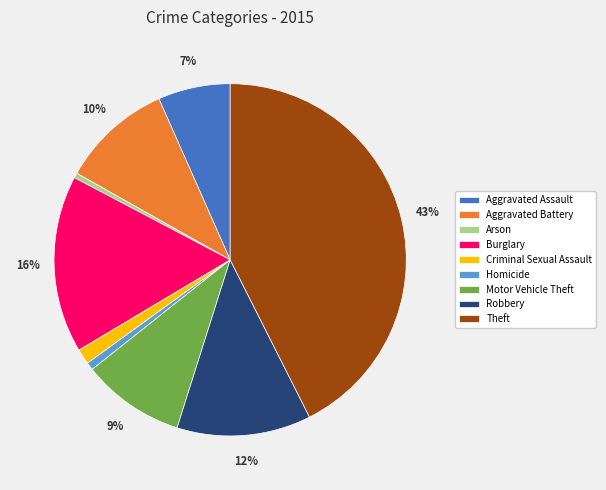

What percentage is the Motor Vehicle Theft slice, to the nearest percent?

9%